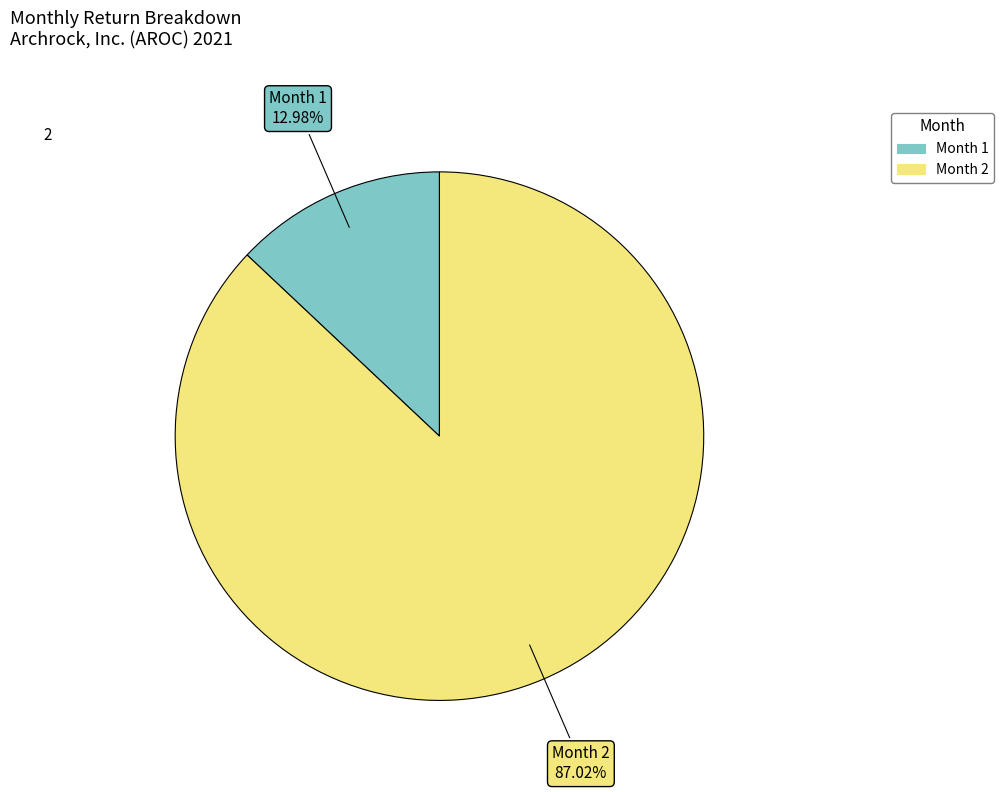

Rank the categories by value from highest to lowest.

Month 2, Month 1